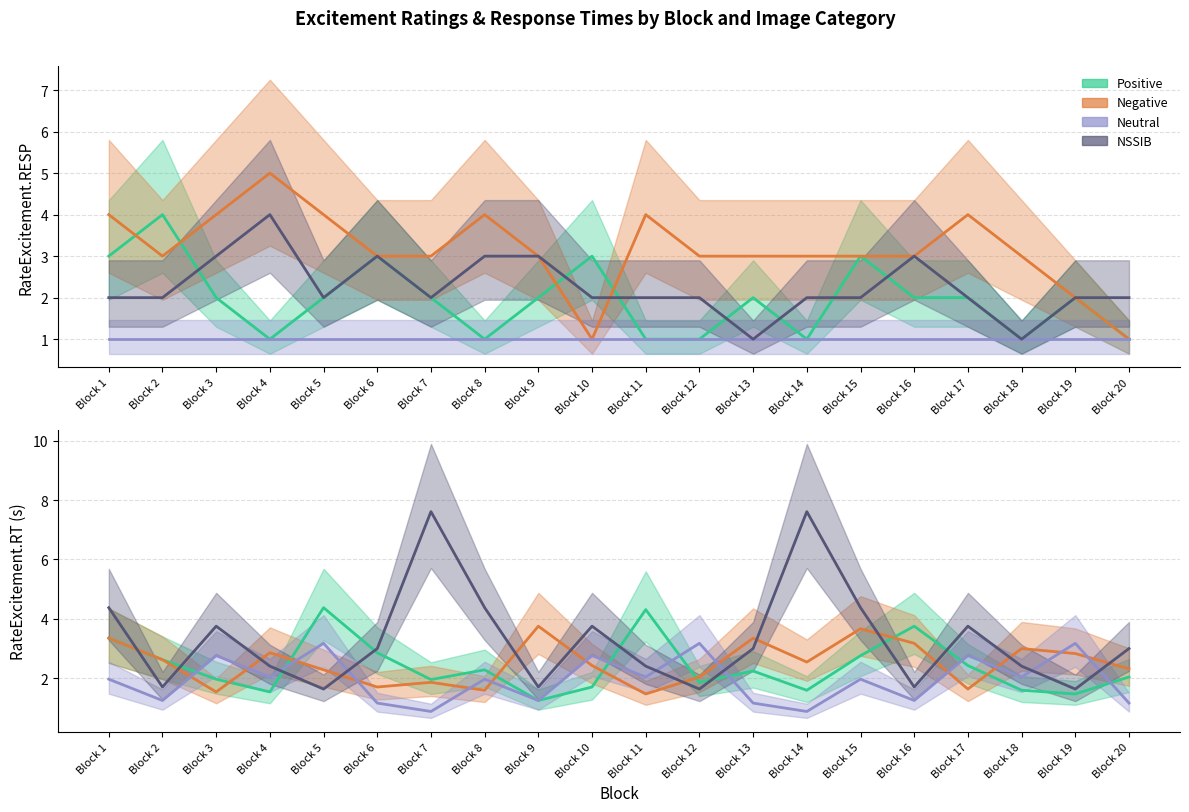

What is the difference between the second highest and second lowest values in the Negative series?

3